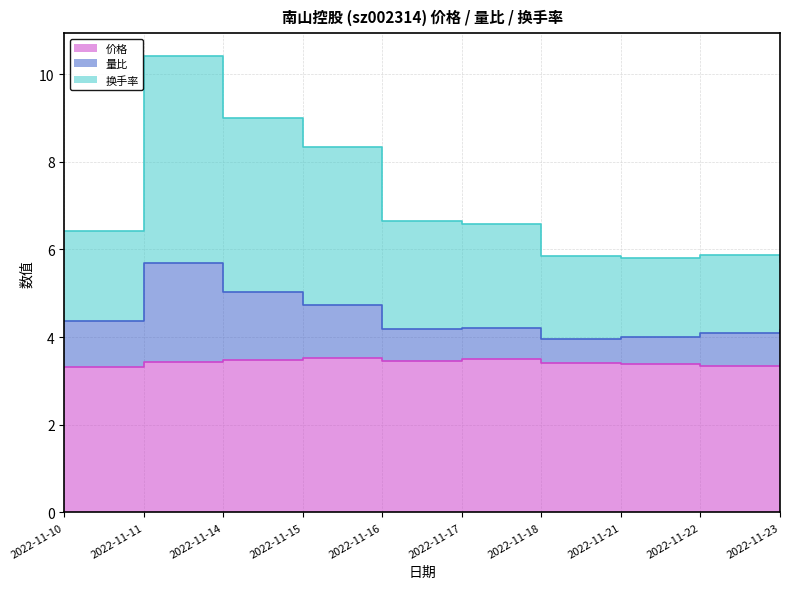

What is the difference between the 换手率 values at 2022-11-22 and 2022-11-10?

0.5